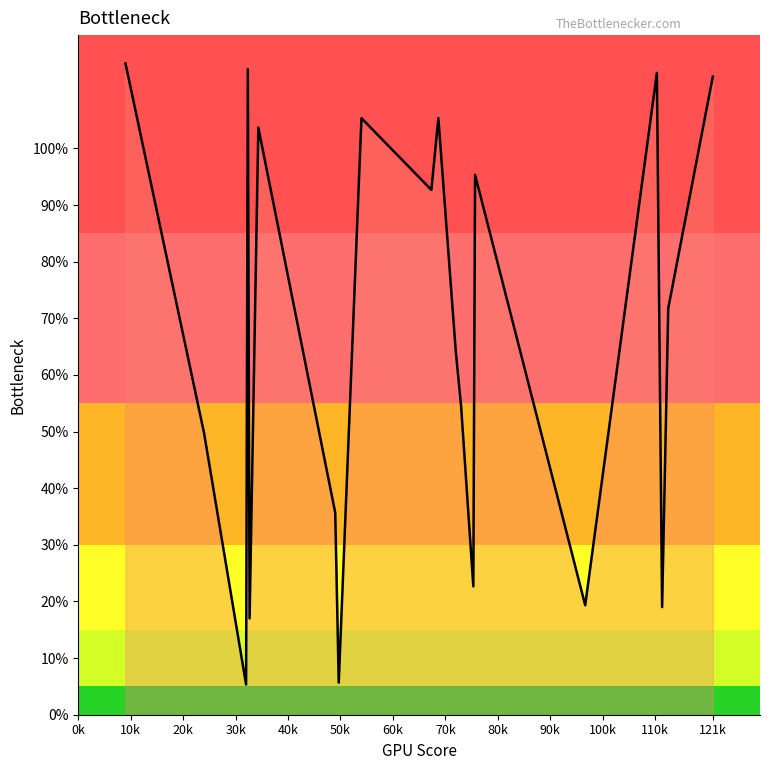

Does the chart have visible grid lines?

No